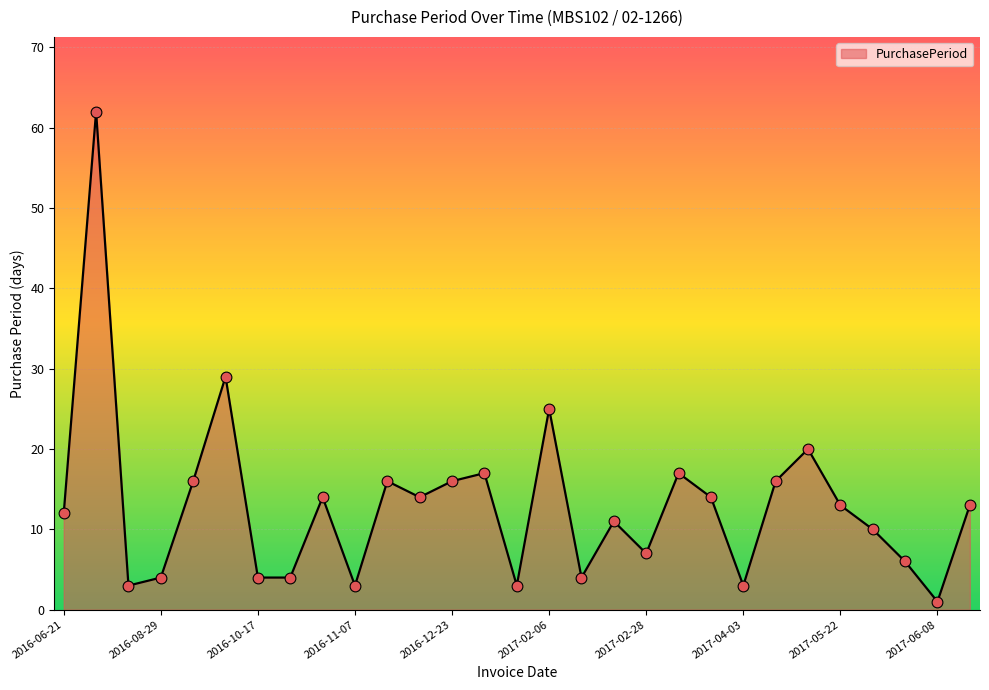

What is the maximum value shown in the chart?

62